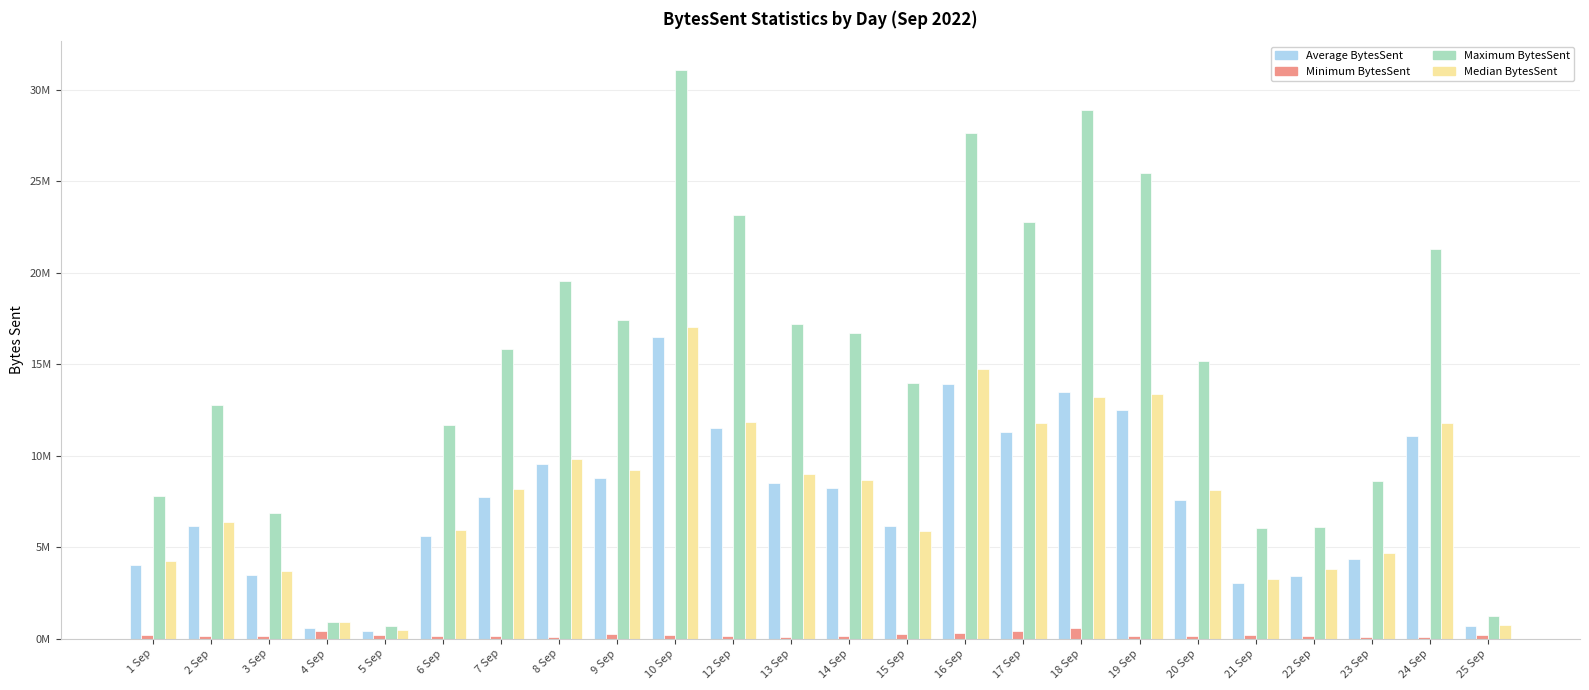

True or false: Minimum BytesSent has a value of 211421.2 at 2 Sep.

False